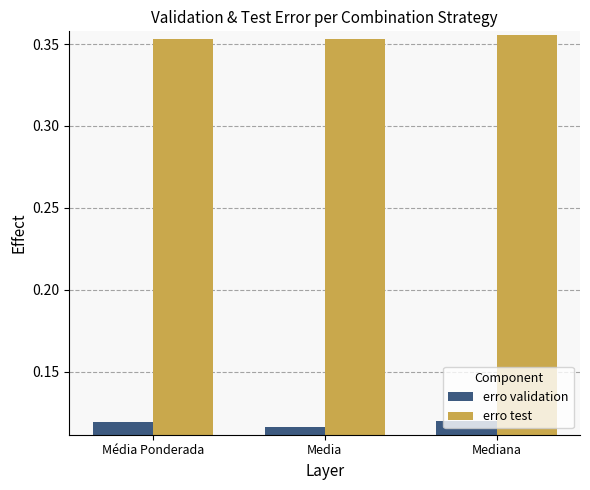

How many erro test values are between 0 and 1?

3